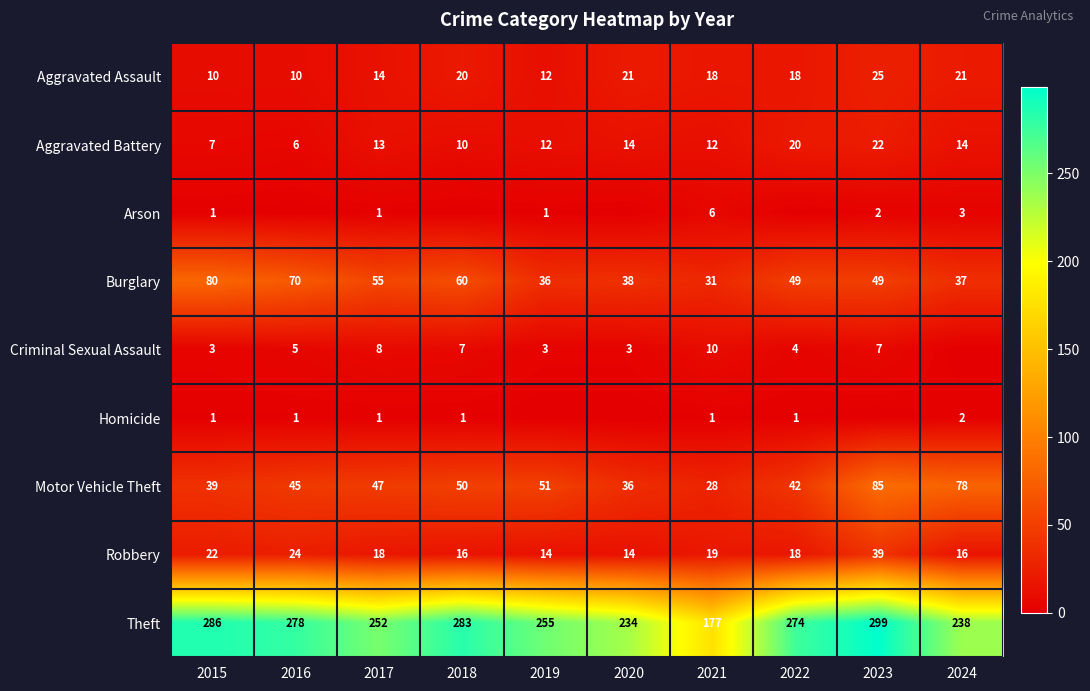

At which category is the sum across all series the highest?

2023